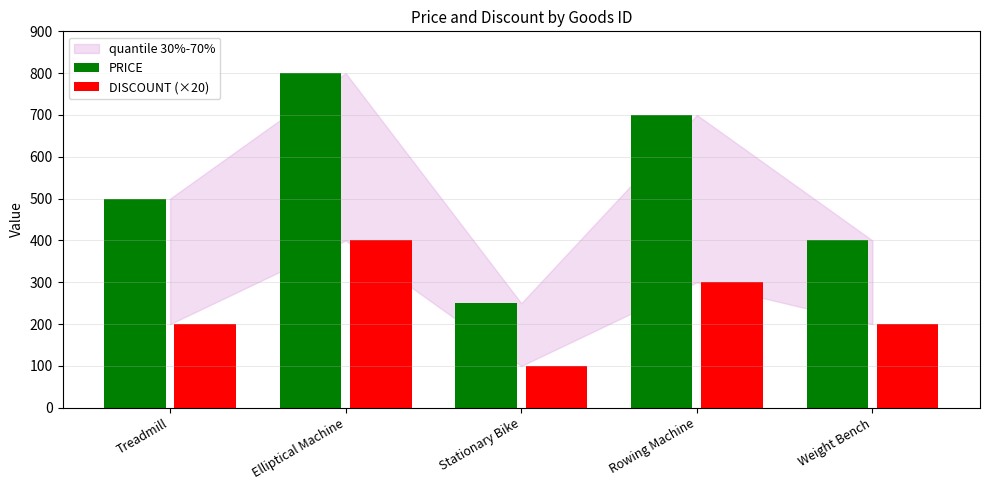

What is the sum of all DISCOUNT (×20) values?

1200